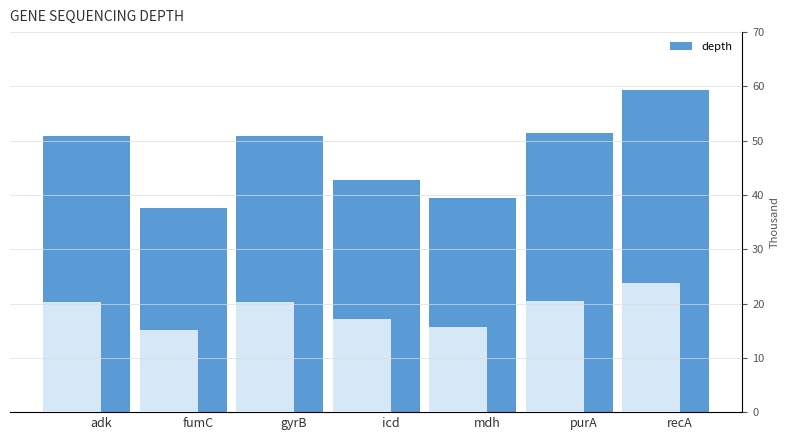

Approximately how many times larger is the value at gyrB compared to fumC?

1.4